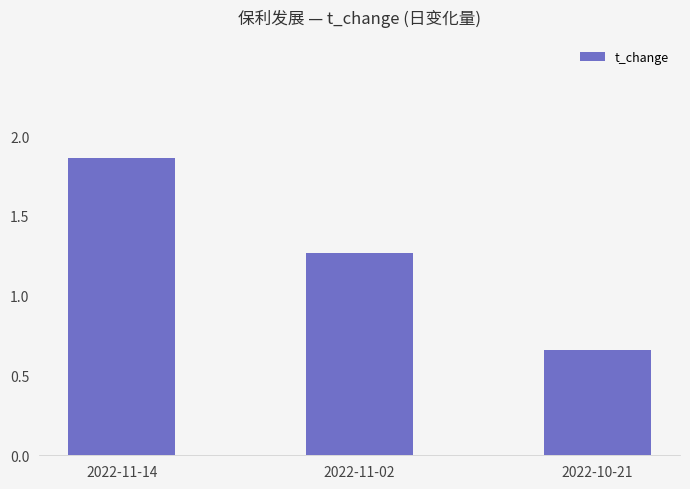

What is the ratio of the value at 2022-10-21 to the value at 2022-11-02?

0.5